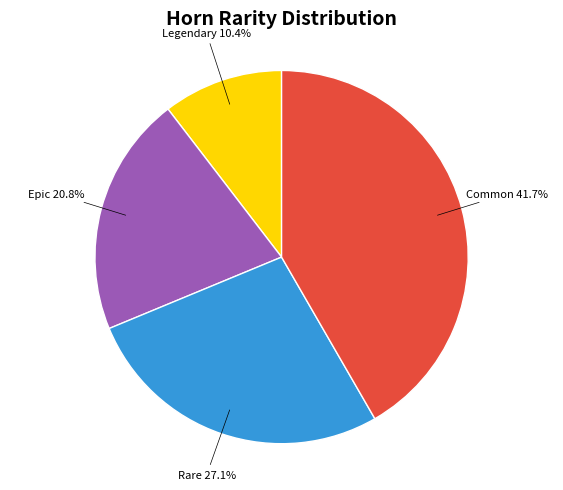

Is there any slice that represents more than half of the pie?

No